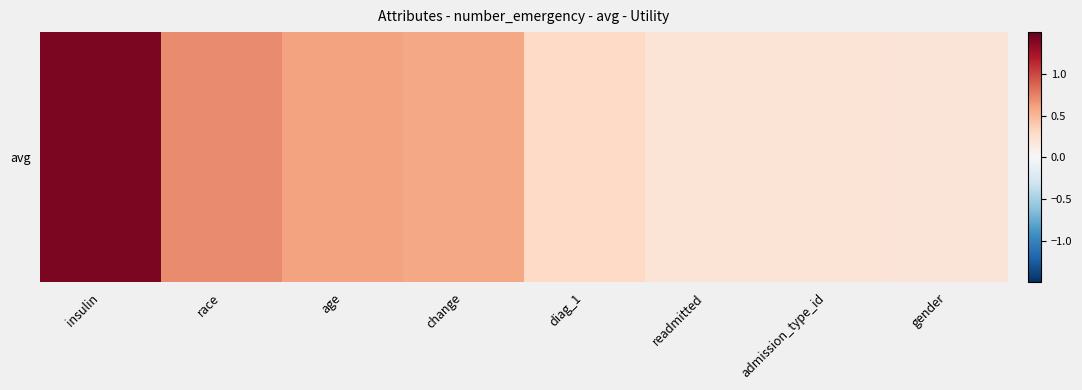

Rank the categories by value from highest to lowest.

insulin, race, age, change, diag_1, readmitted, admission_type_id, gender